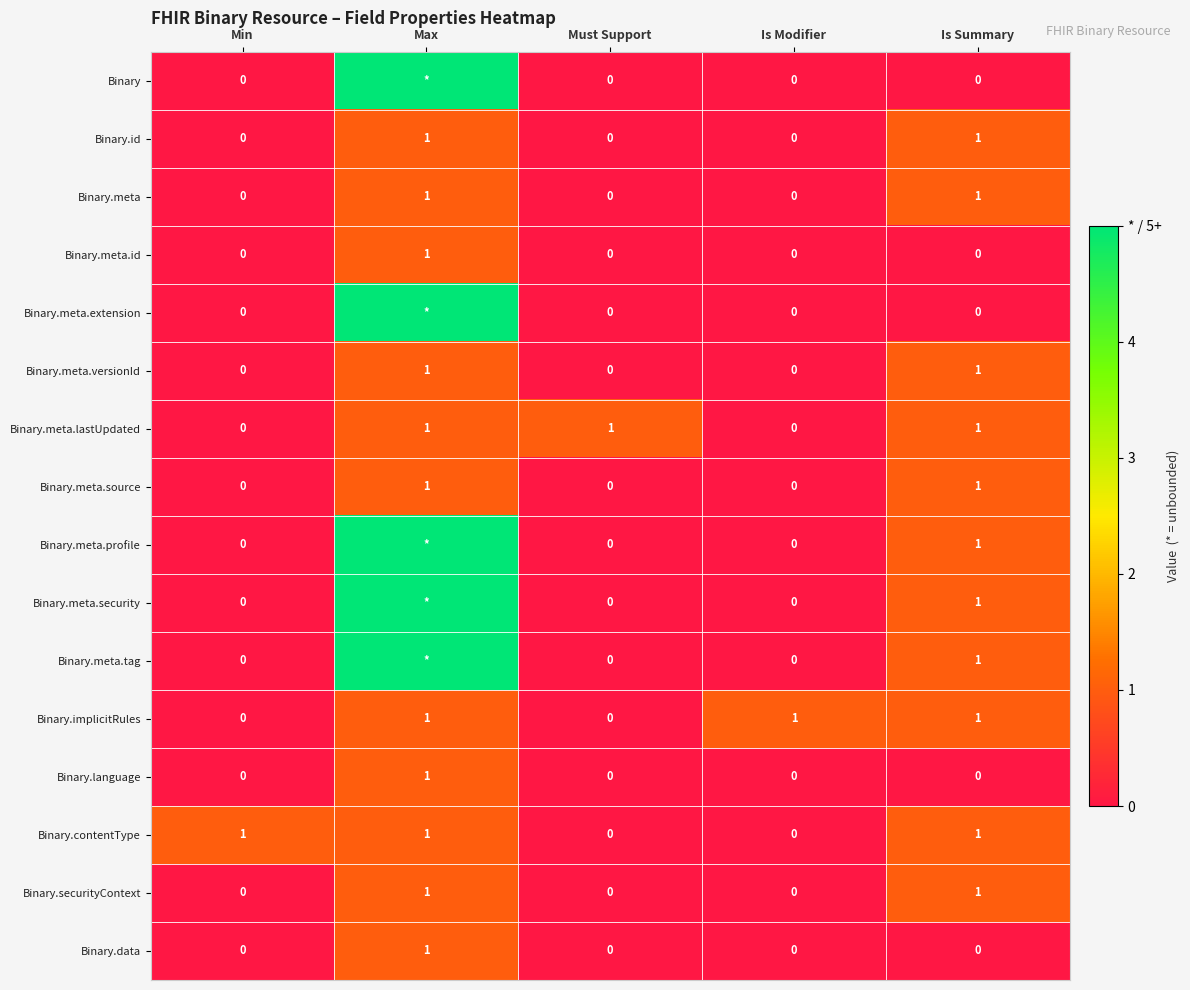

Is the value of Binary.id at Max greater than the value of Binary.meta.id at Must Support?

Yes